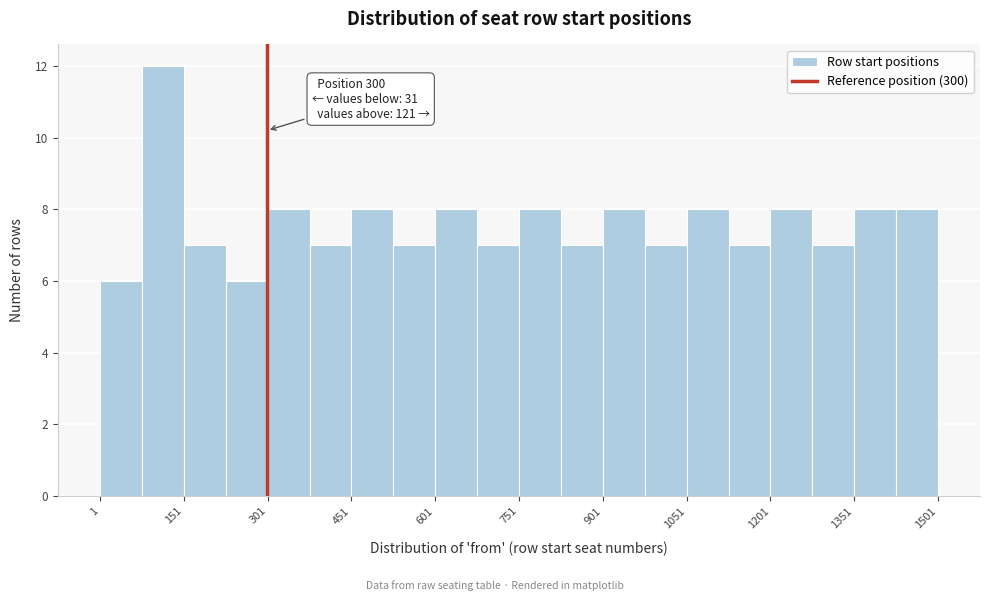

Read against the x-axis, roughly where is the centre of the tallest bar?

120